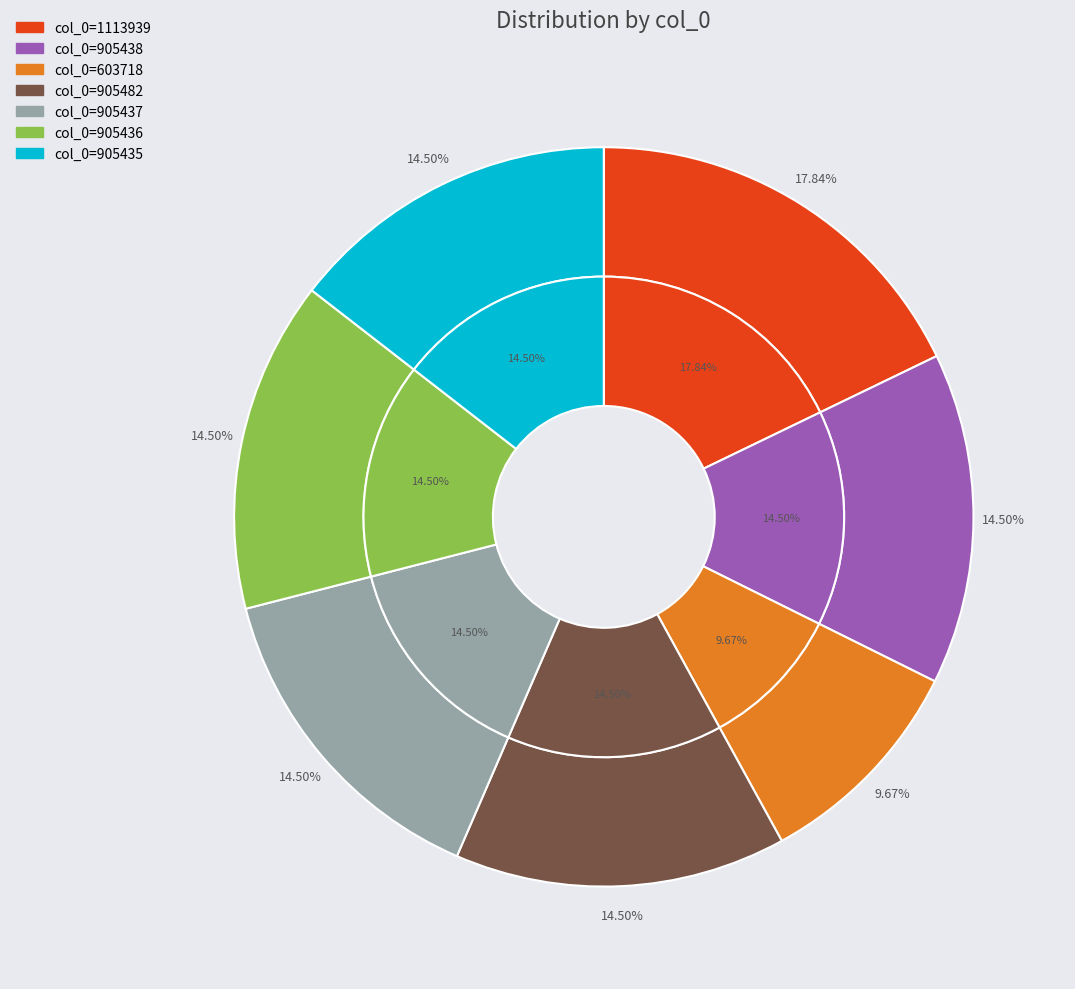

How many segments does this pie chart have?

7